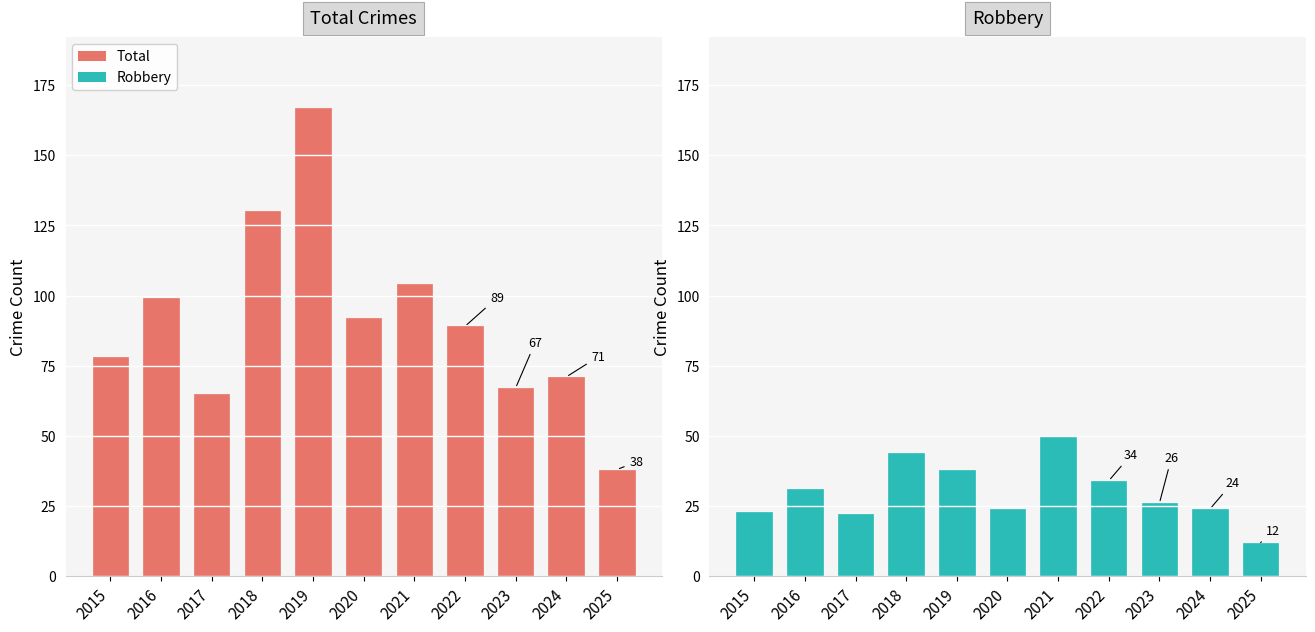

The value of Total at 2022 is 129. True or false?

False